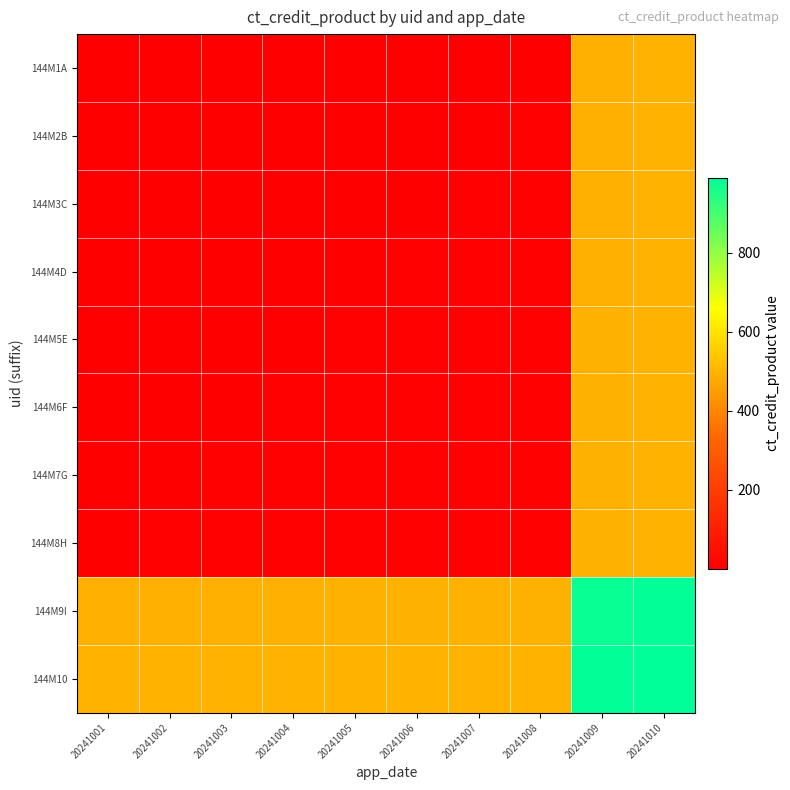

At how many categories does at least one series exceed 96?

10